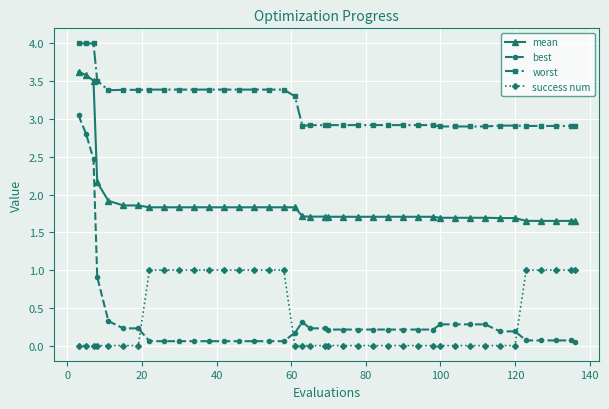

What is the sum of all best values?

15.1